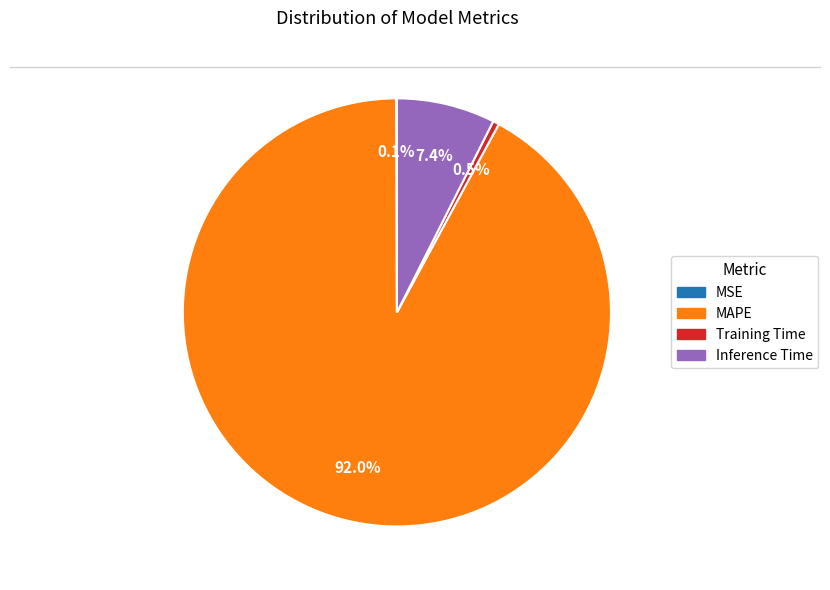

Is there any slice that represents more than half of the pie?

Yes